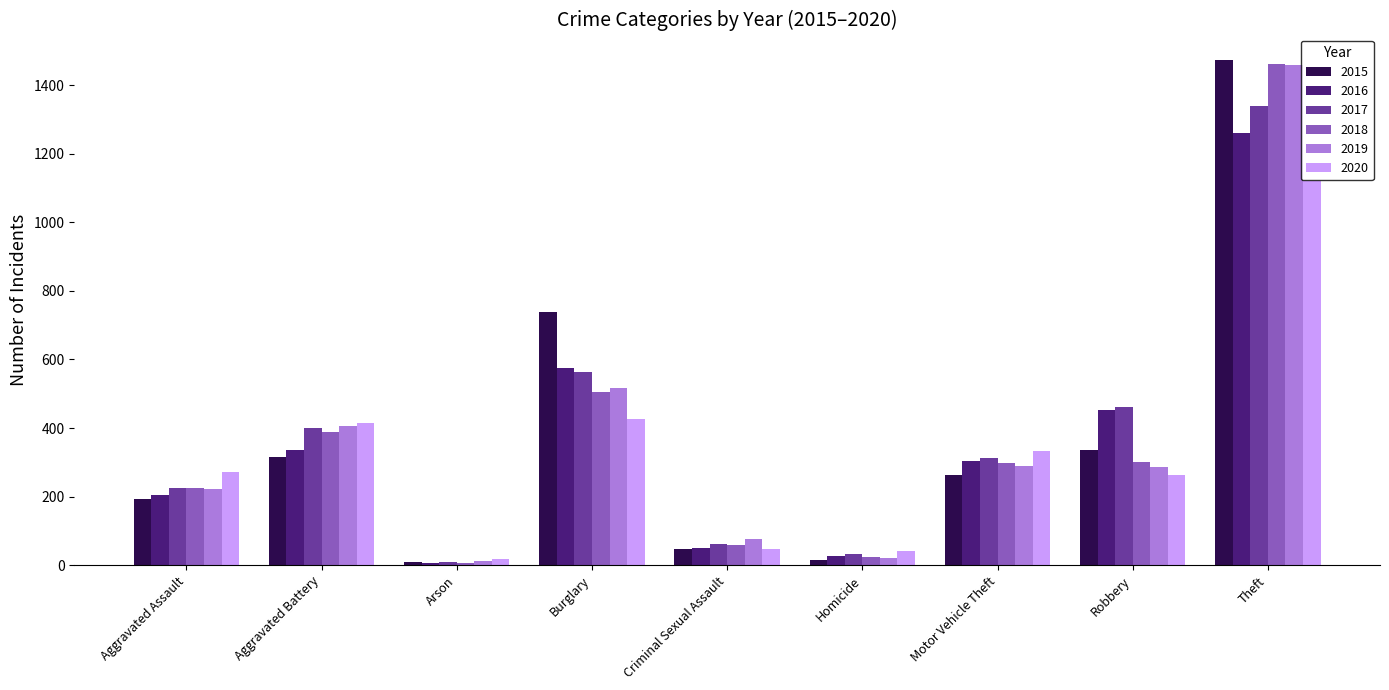

Count the number of data series in this chart.

6